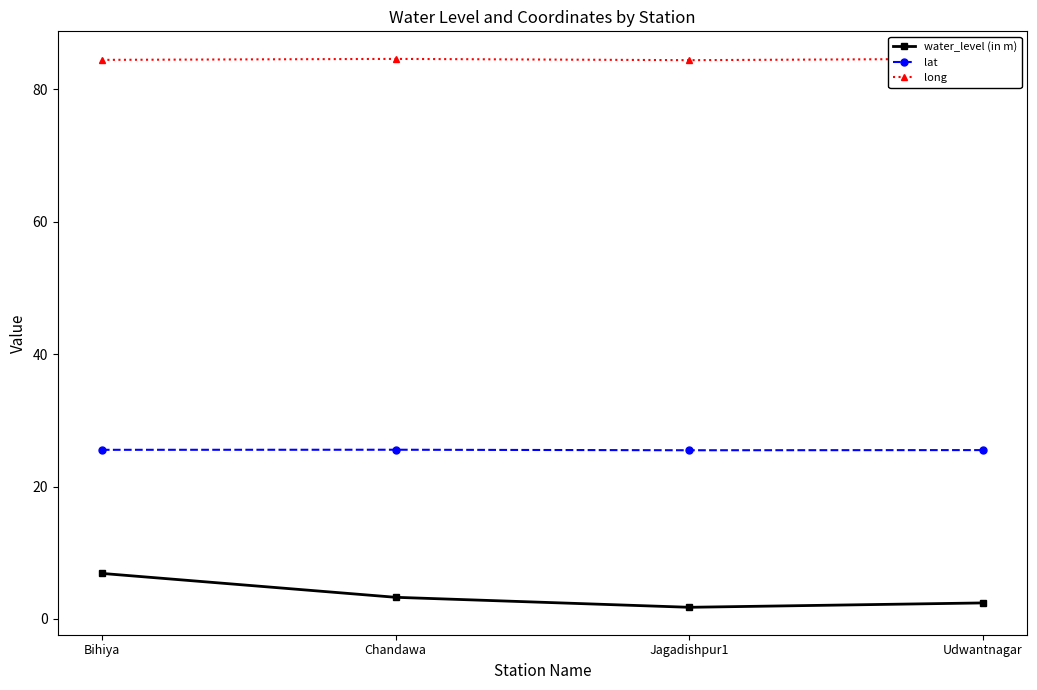

Where is the first local maximum for lat?

Chandawa